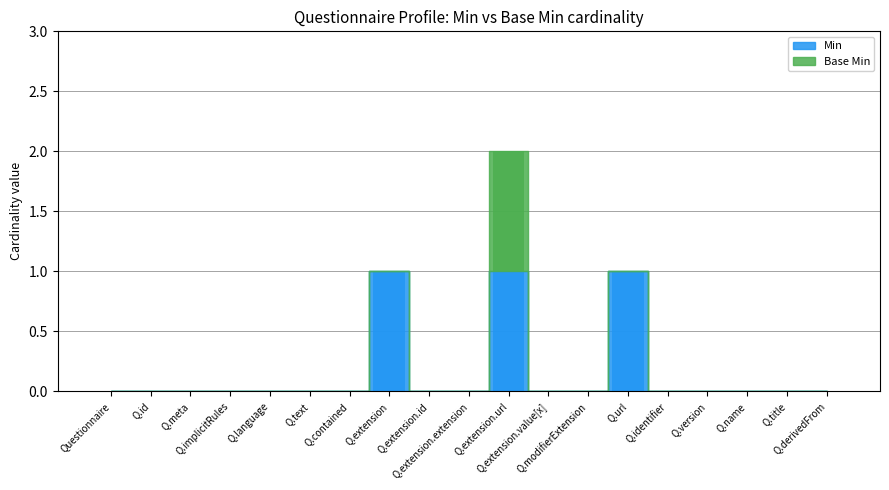

Does the chart contain stacked bars?

No